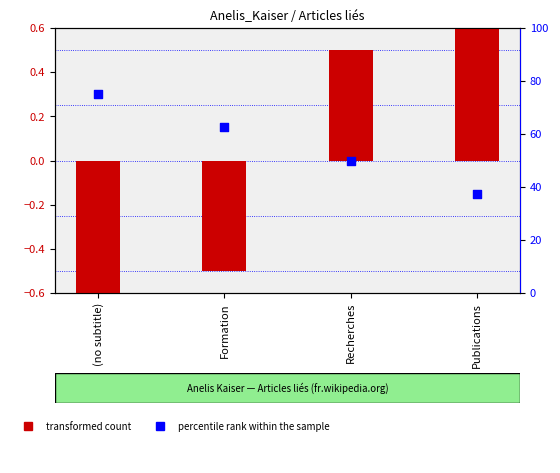

Which series reaches the minimum Y coordinate?

transformed count